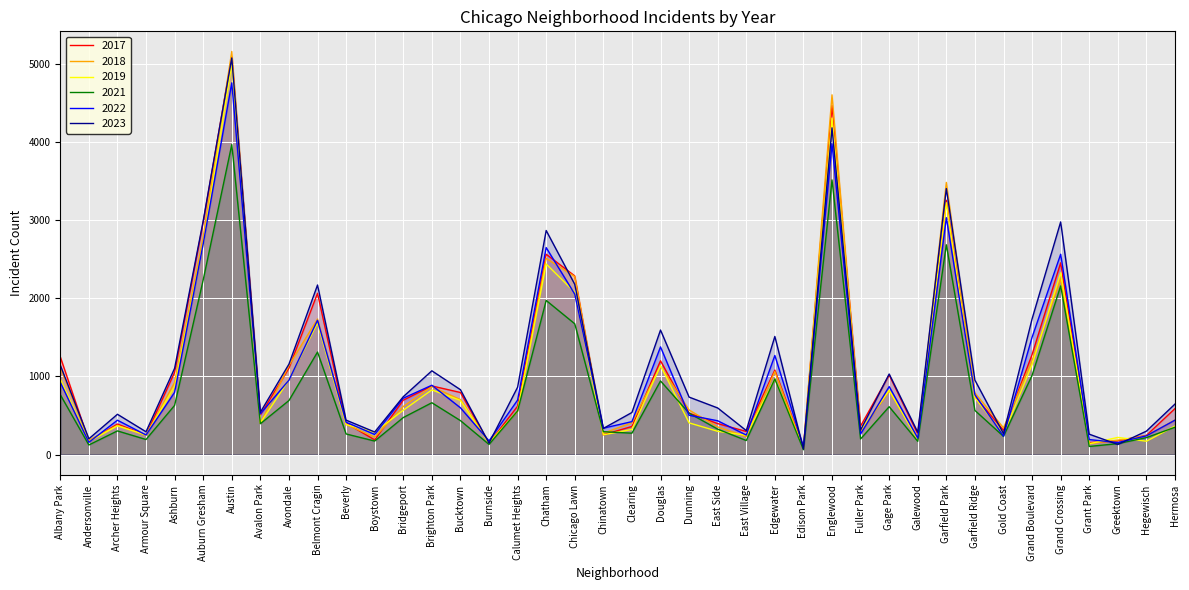

What is the sum of the 2018 values at Douglas and Grant Park?

1272